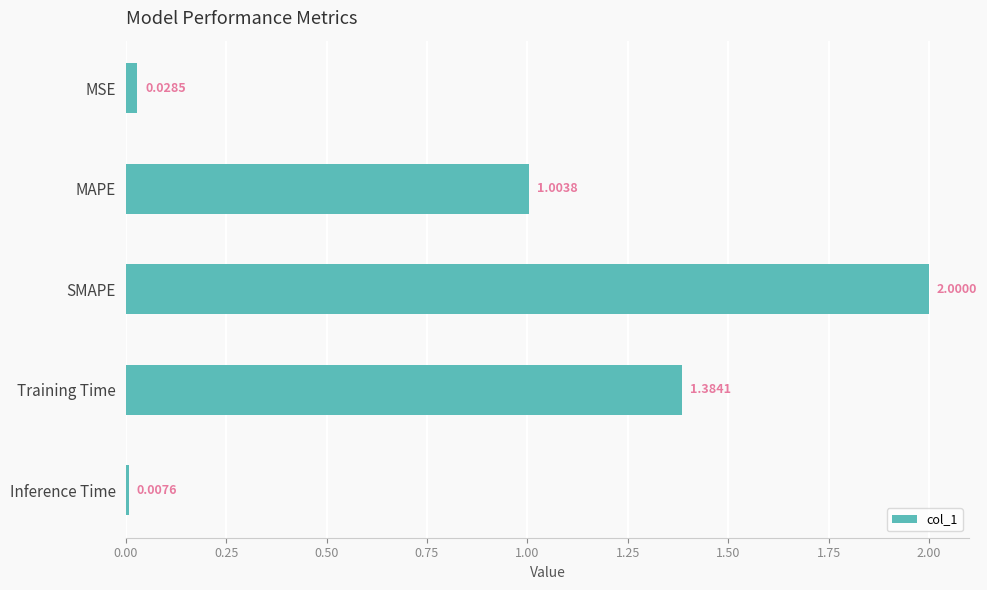

Between MSE and Training Time, which is larger?

Training Time